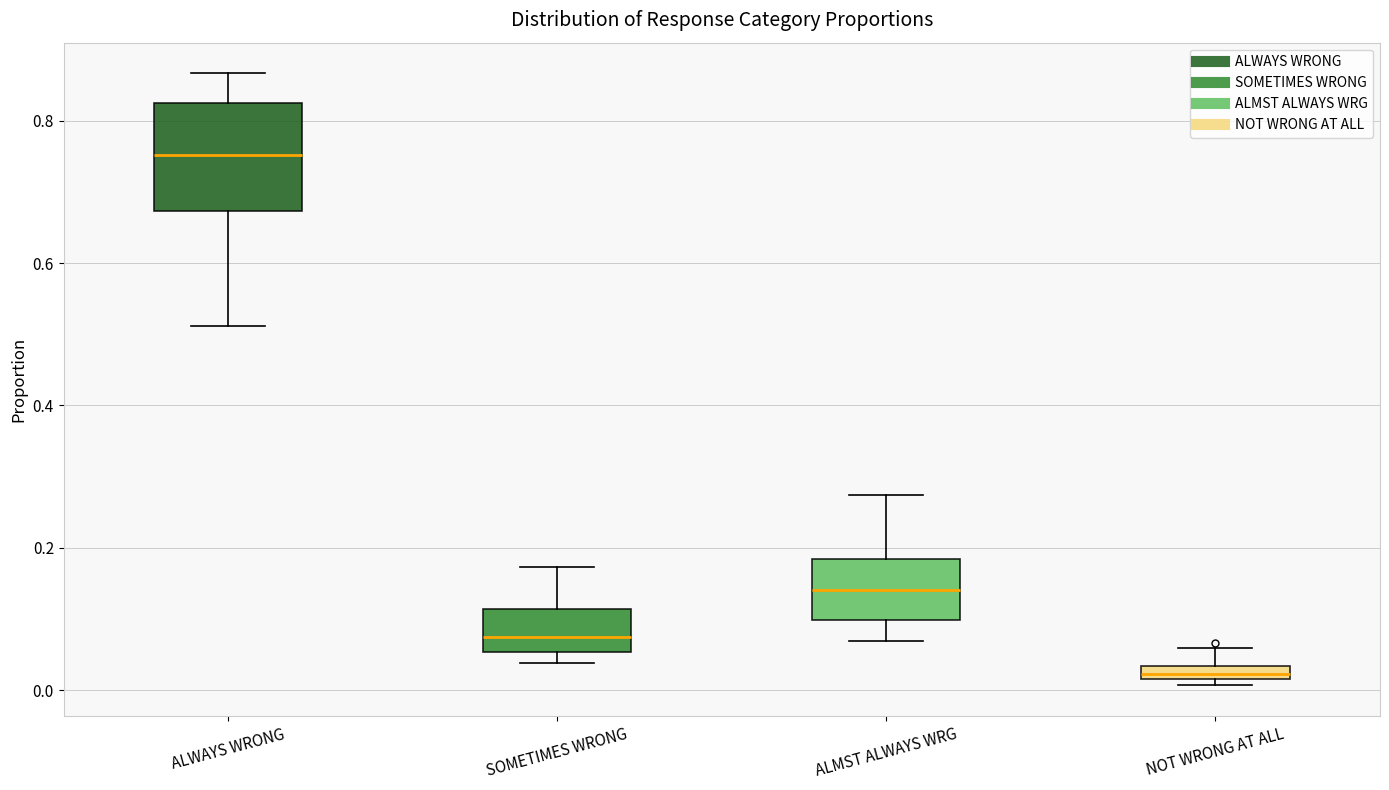

Where does the lower whisker of the box for ALMST ALWAYS WRG end on the y-axis? The values are not printed on the chart, so give them approximately, as read against the axis.

0.06